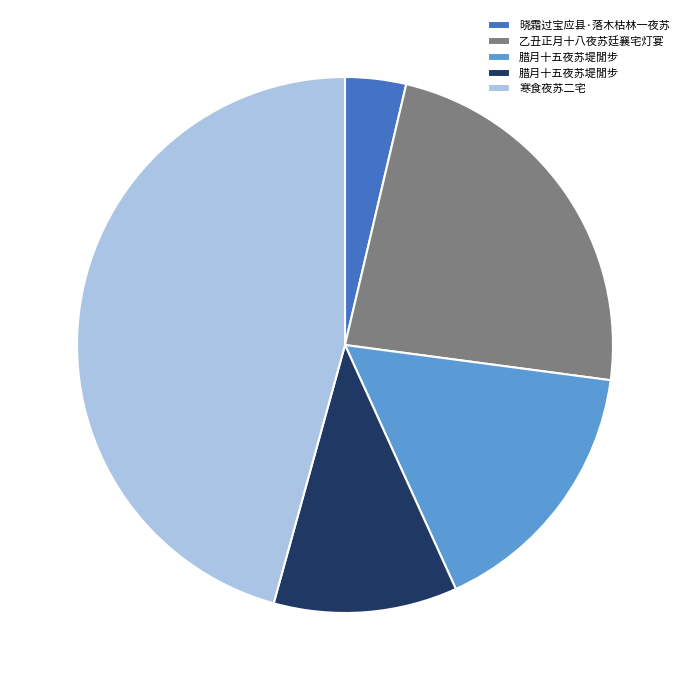

Does any single category account for the majority?

No